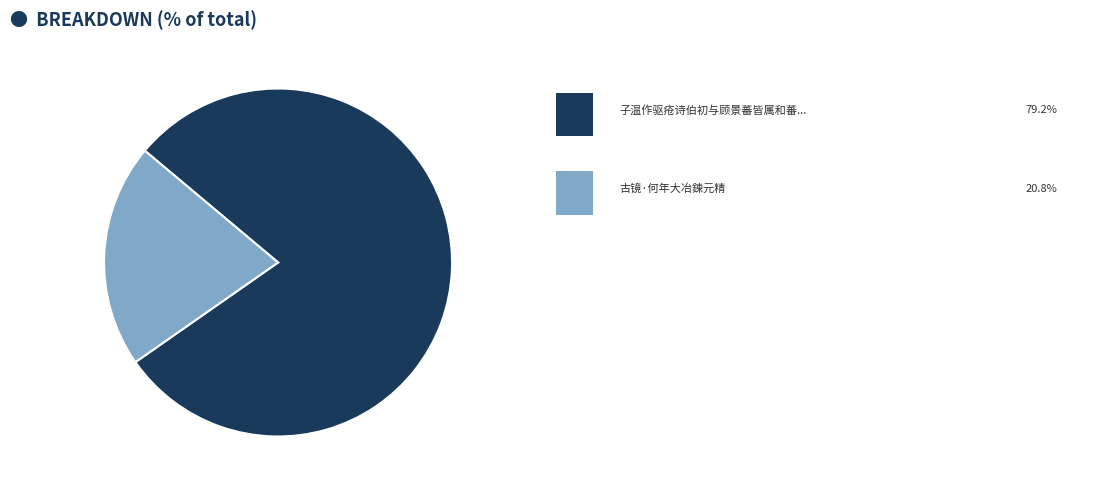

Is there any slice that represents more than half of the pie?

Yes